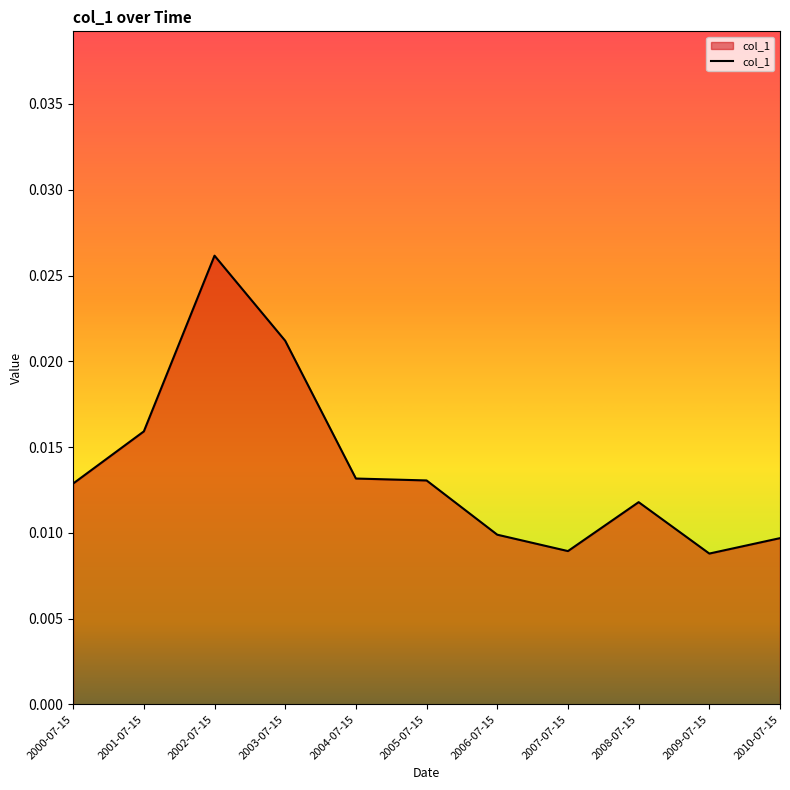

Which has a higher value, 2005-07-15 or 2009-07-15?

2005-07-15